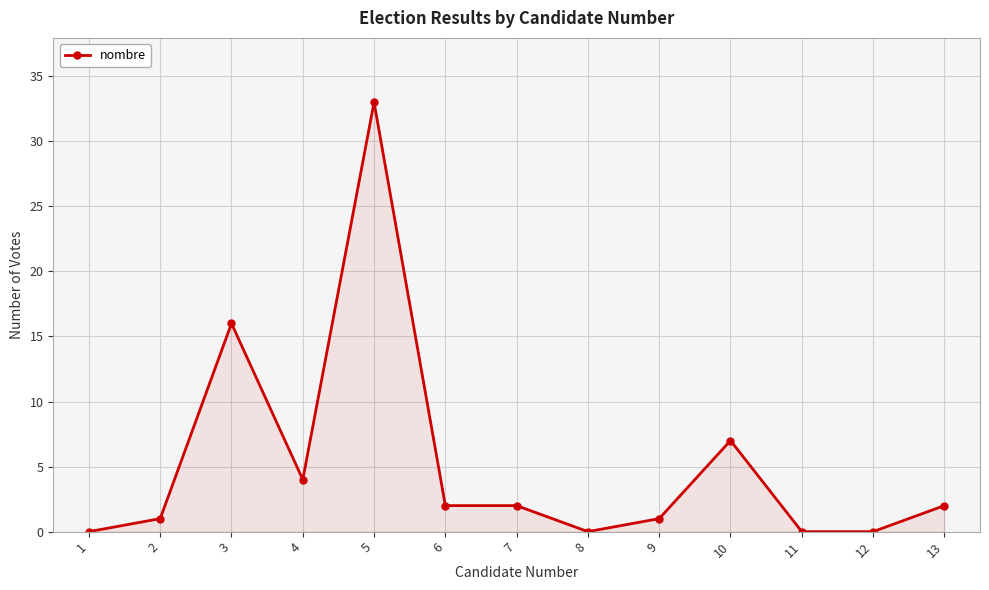

What is the difference between the maximum and minimum values?

33